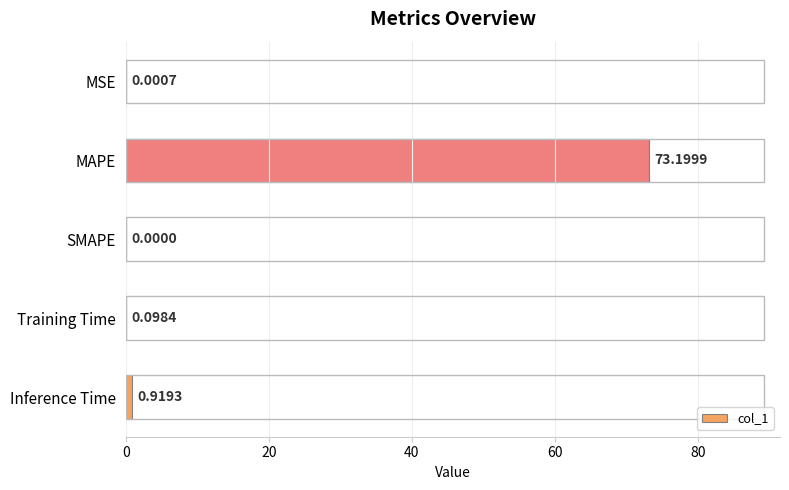

Between Inference Time and SMAPE, which is larger?

Inference Time